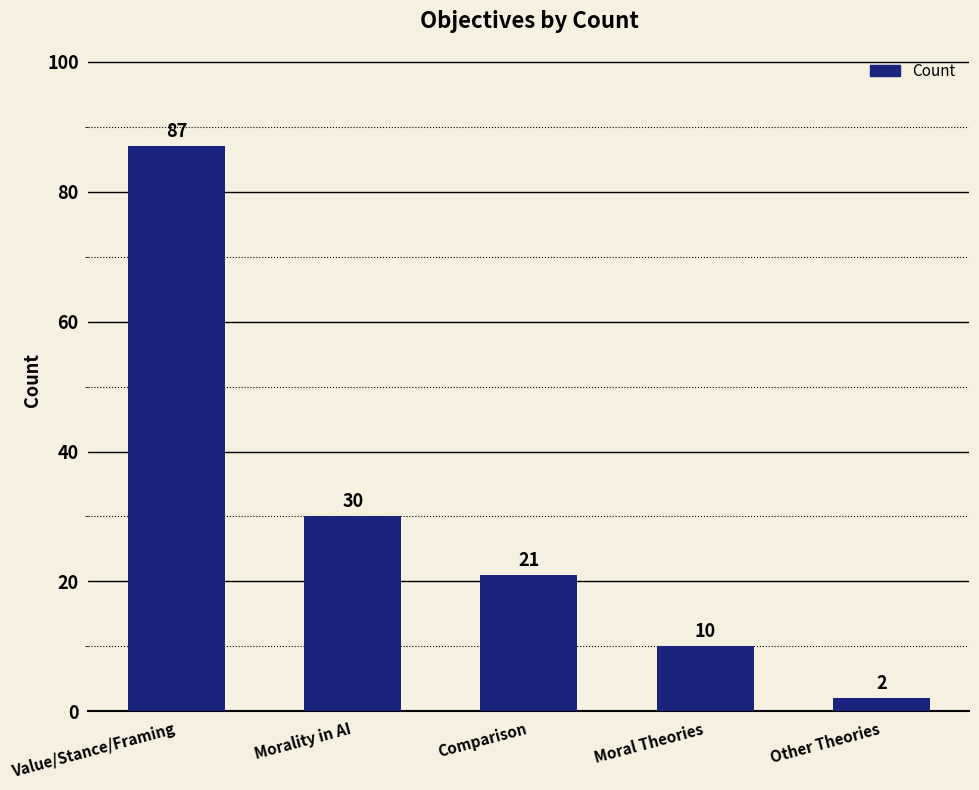

What is the greatest value displayed?

87